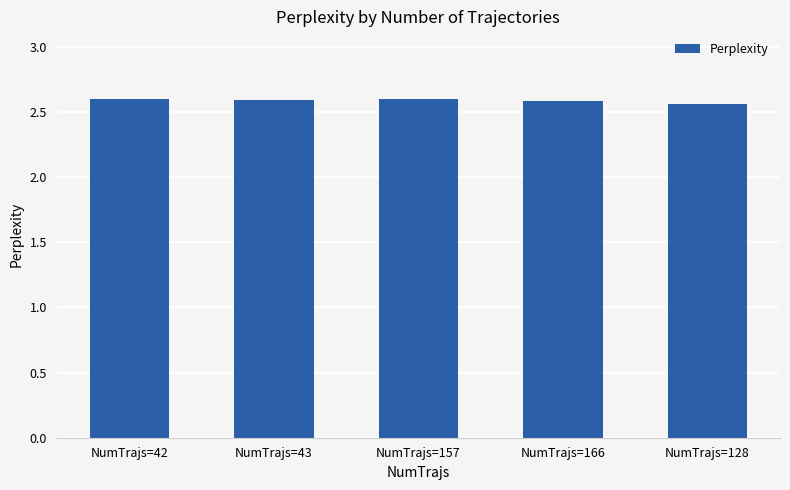

What position from the left is NumTrajs=43?

2